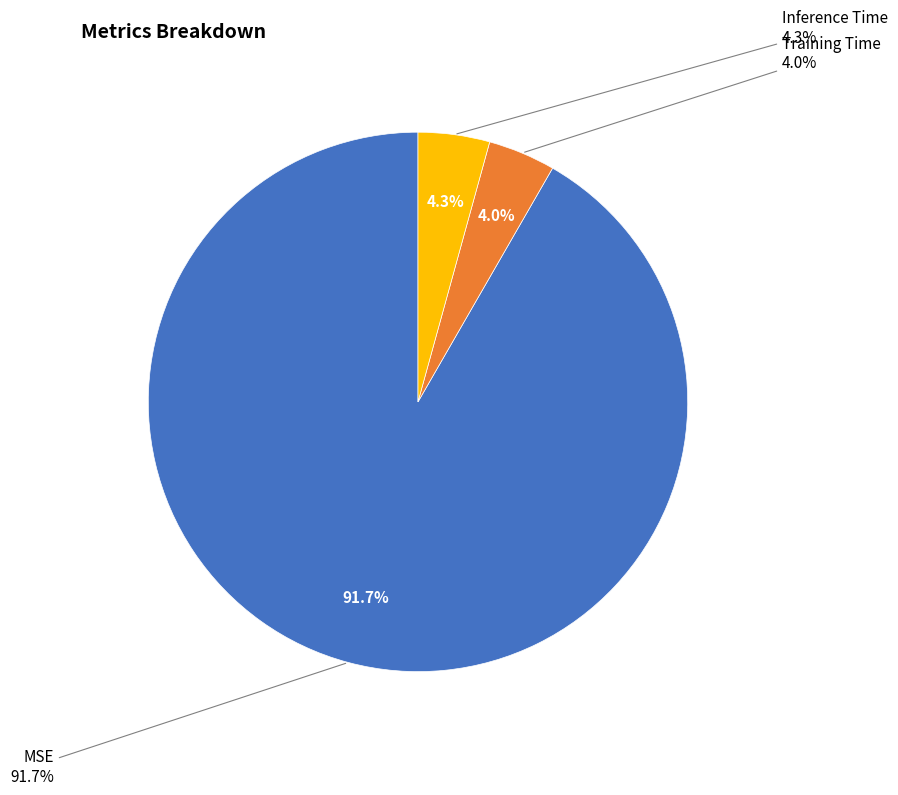

To the nearest percent, what is the average slice percentage?

33%